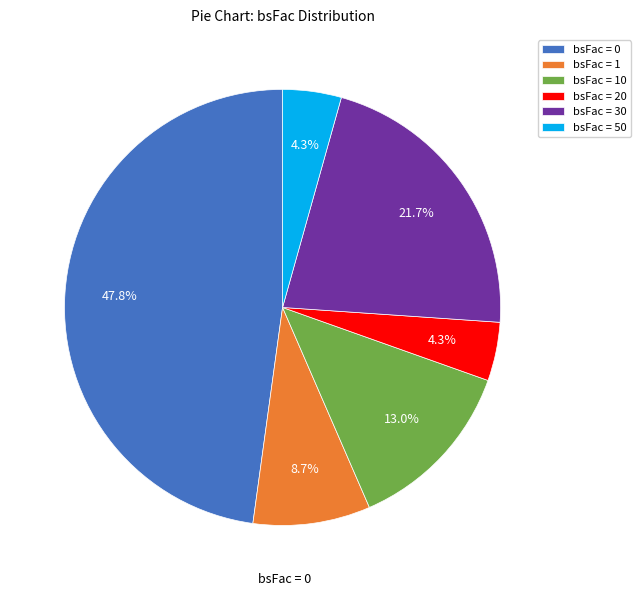

Which category has the biggest portion of the pie?

bsFac = 0